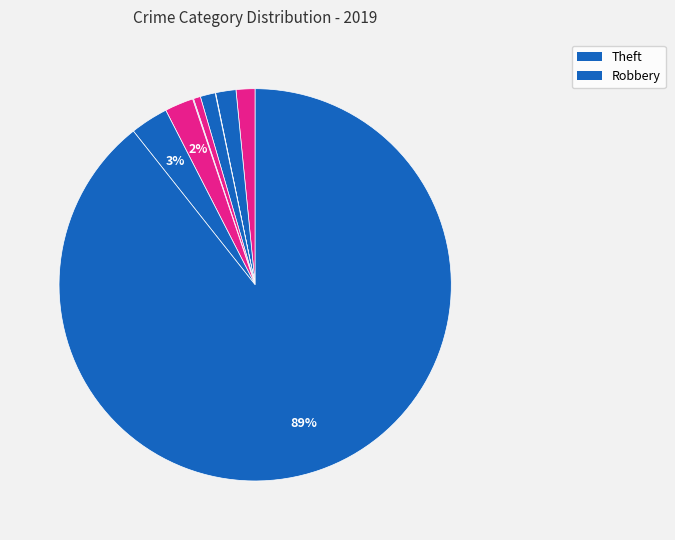

Is there a majority slice in this chart?

Yes